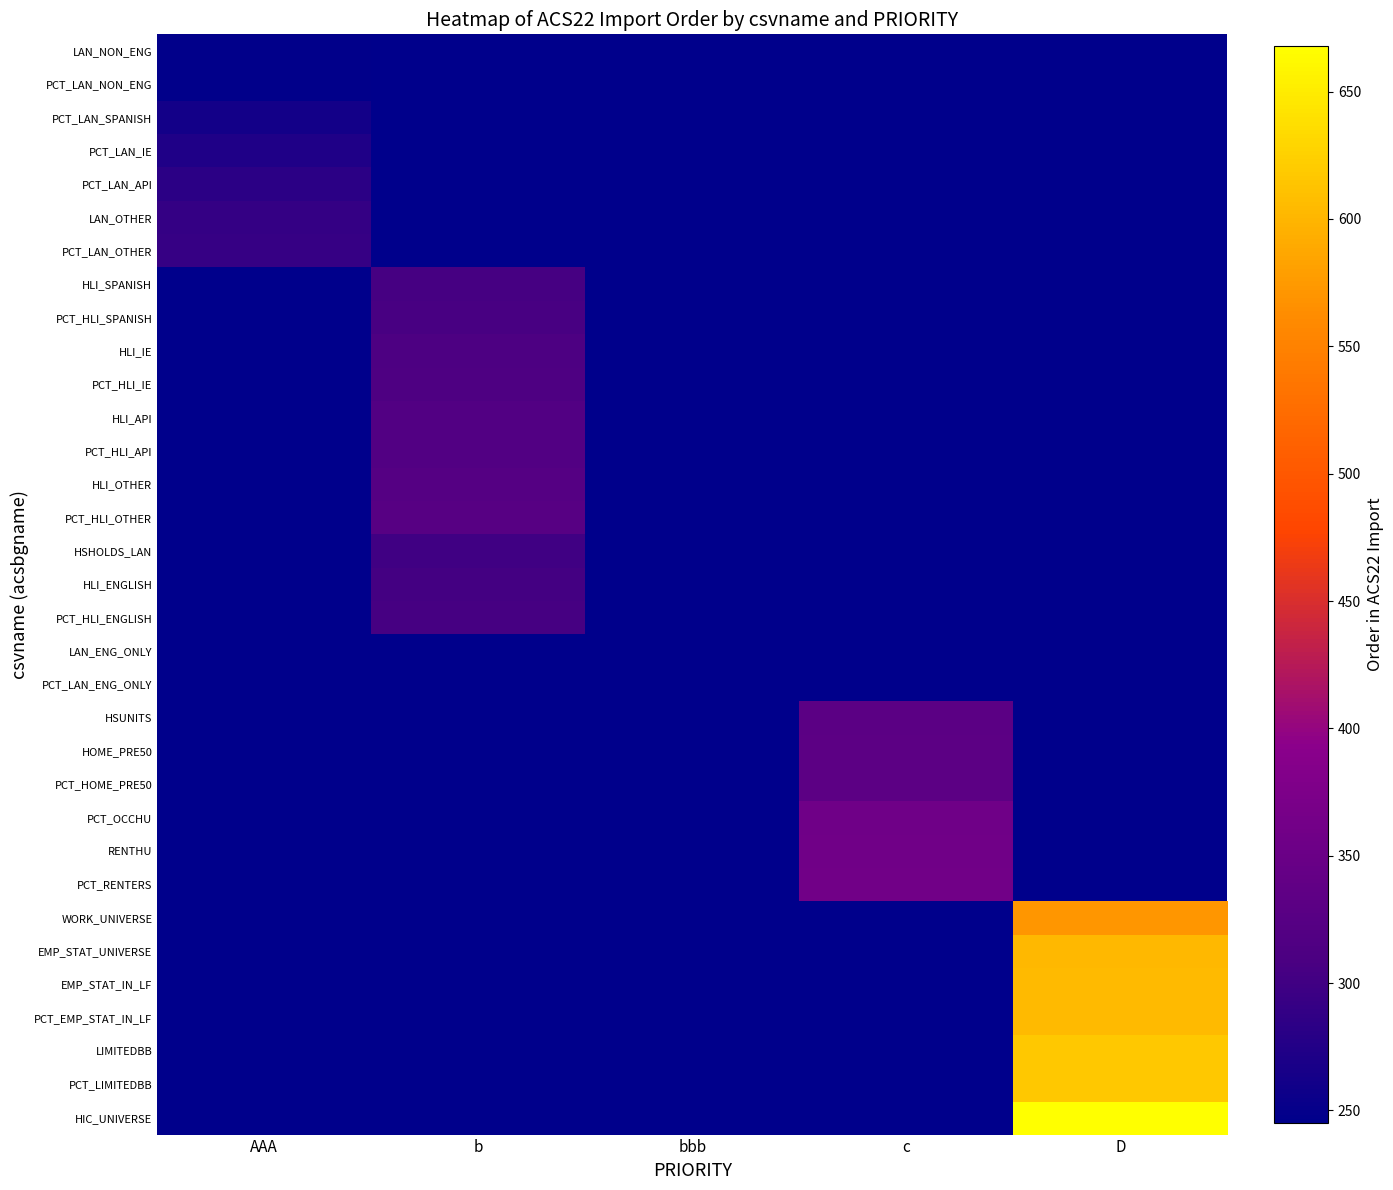

How many data points does each series have?

5